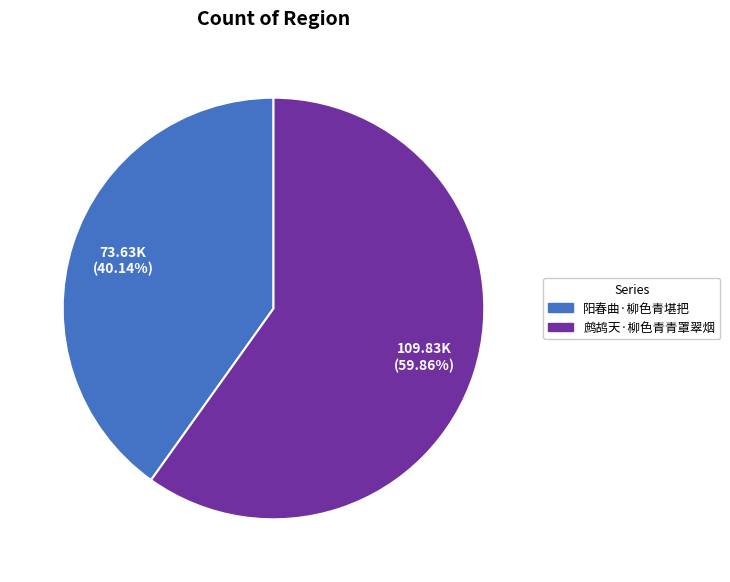

Which category has the smallest portion of the pie?

阳春曲·柳色青堪把